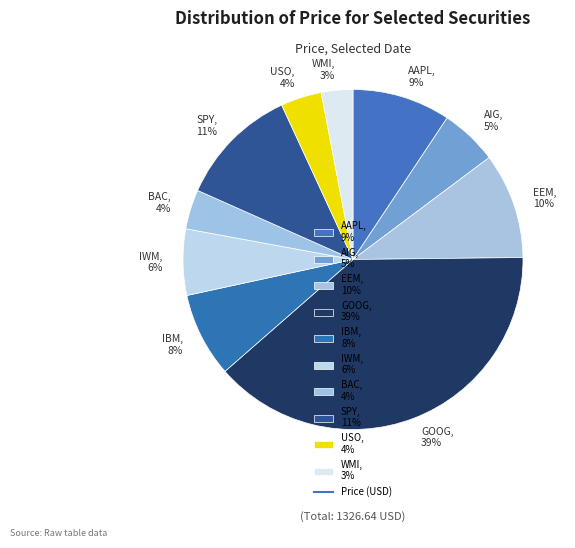

Is EEM the majority of the pie?

No